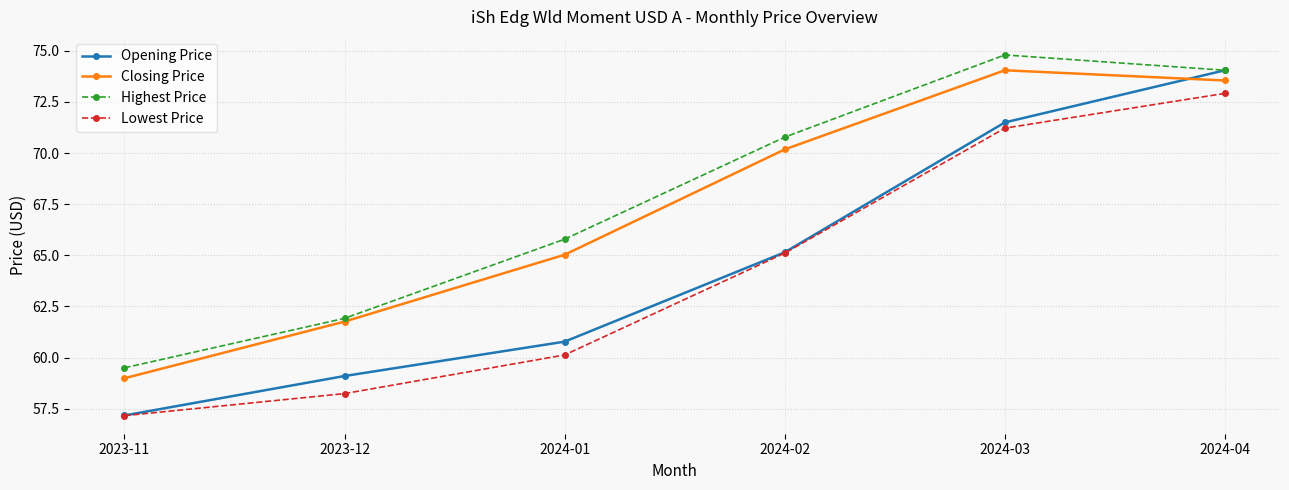

What is the difference between the maximum and minimum values in the Opening Price series?

16.9